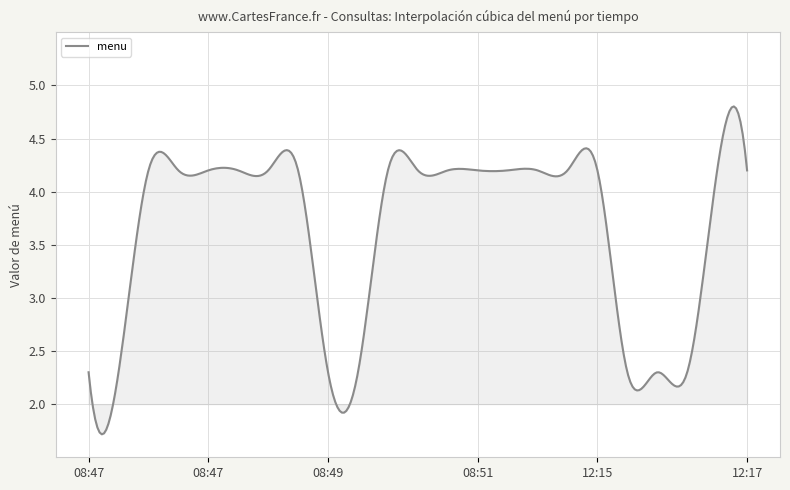

What is the sum of all values?

1091.3